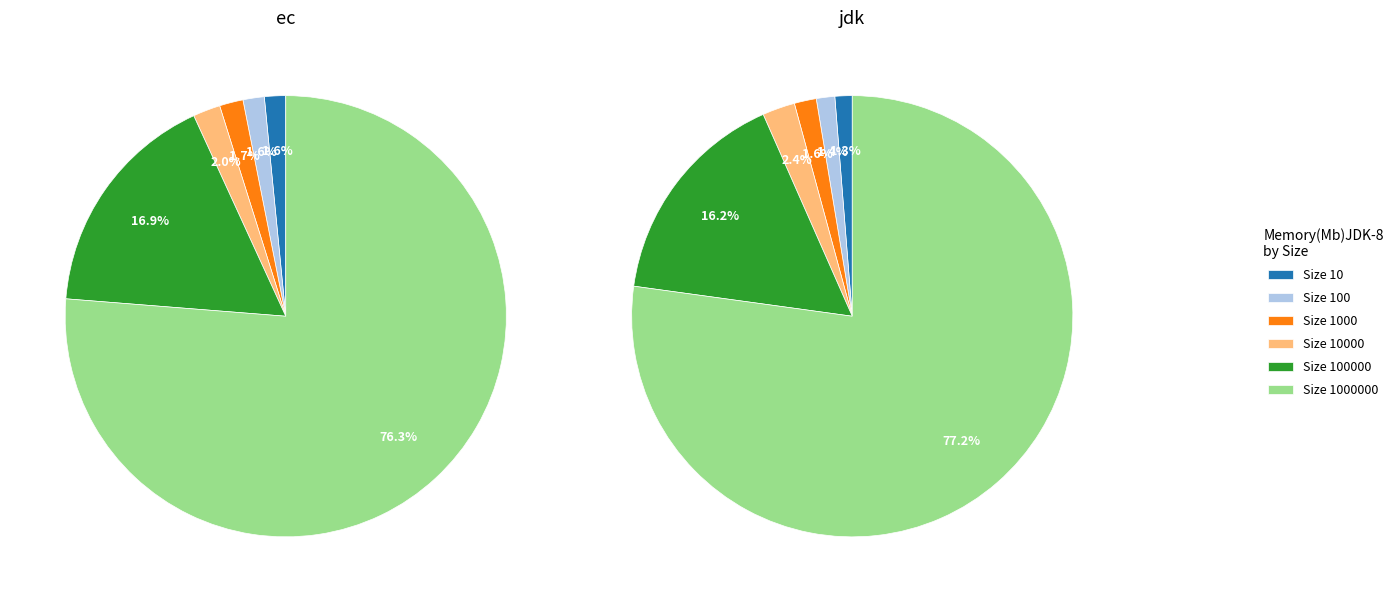

Which slice is the smallest?

10